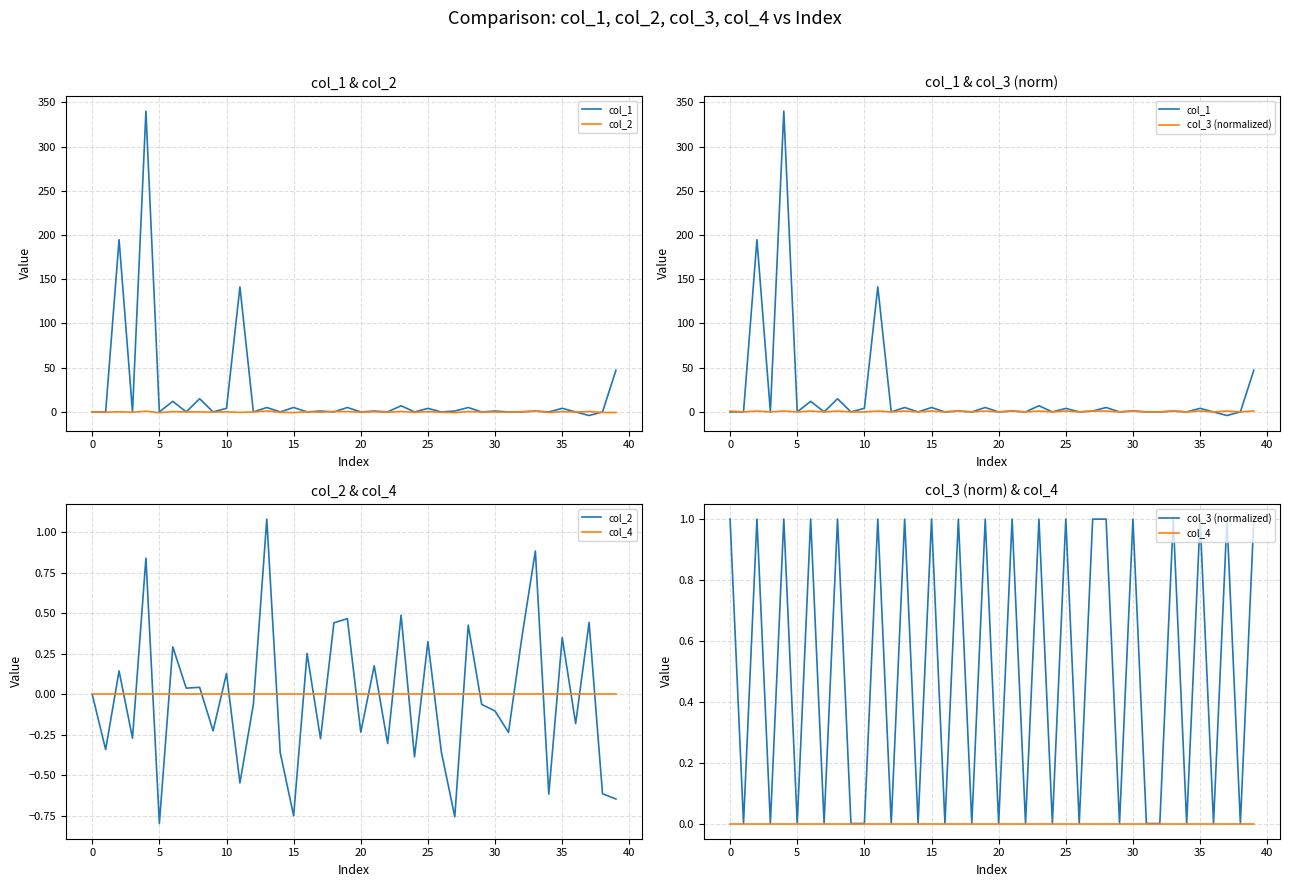

Reading right to left, transcribe all the data shown in this chart.

col_1: 47.1	0.0	-4.0	0.0	4.0	0.0	0.9	0.0	0.0	1.0	0.0	5.0	1.0	0.0	4.0	0.0	7.0	0.0	1.0	0.0	5.0	0.0	1.0	0.0	5.0	0.0	5.0	0.0	141.3	4.1	0.0	14.9	0.0	12.0	0.0	340.0	0.0	194.7	0.0	0.0
col_2: -0.6	-0.6	0.4	-0.2	0.3	-0.6	0.9	0.4	-0.2	-0.1	-0.1	0.4	-0.8	-0.4	0.3	-0.4	0.5	-0.3	0.2	-0.2	0.5	0.4	-0.3	0.3	-0.7	-0.4	1.1	-0.1	-0.5	0.1	-0.2	0.0	0.0	0.3	-0.8	0.8	-0.3	0.1	-0.3	0.0
col_3 (normalized): 1.0	0.0	1.0	0.0	1.0	0.0	1.0	0.0	0.0	1.0	0.0	1.0	1.0	0.0	1.0	0.0	1.0	0.0	1.0	0.0	1.0	0.0	1.0	0.0	1.0	0.0	1.0	0.0	1.0	0.0	0.0	1.0	0.0	1.0	0.0	1.0	0.0	1.0	0.0	1.0
col_4: 0.0	0.0	0.0	0.0	0.0	0.0	0.0	0.0	0.0	0.0	0.0	0.0	0.0	0.0	0.0	0.0	0.0	0.0	0.0	0.0	0.0	0.0	0.0	0.0	0.0	0.0	0.0	0.0	0.0	0.0	0.0	0.0	0.0	0.0	0.0	0.0	0.0	0.0	0.0	0.0